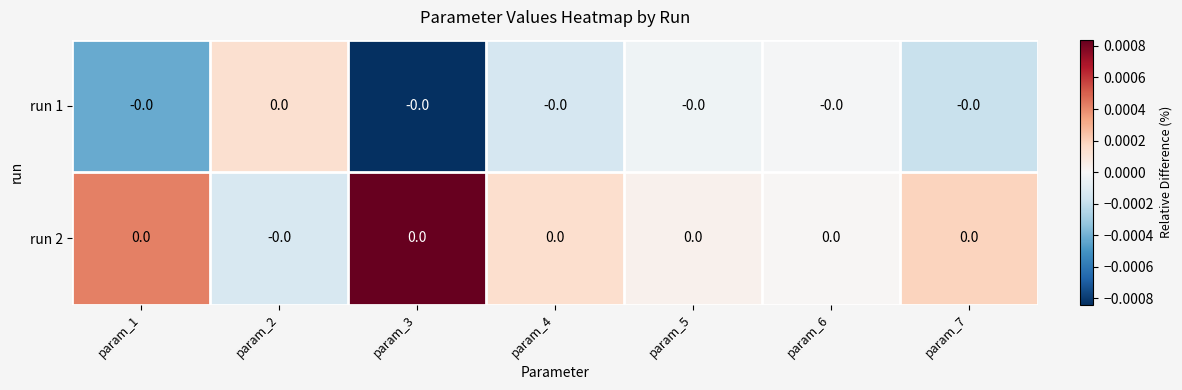

Where does the run 2 series first go above 0?

param_1